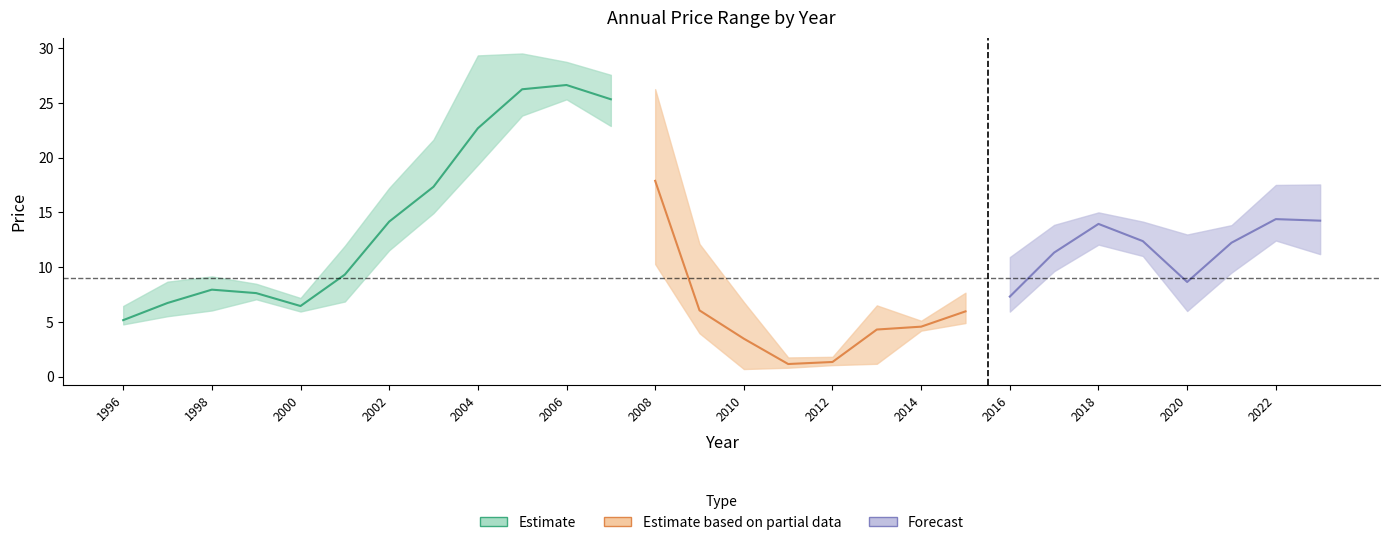

True or false: year_open has a value of 4.9 at 1996.

True